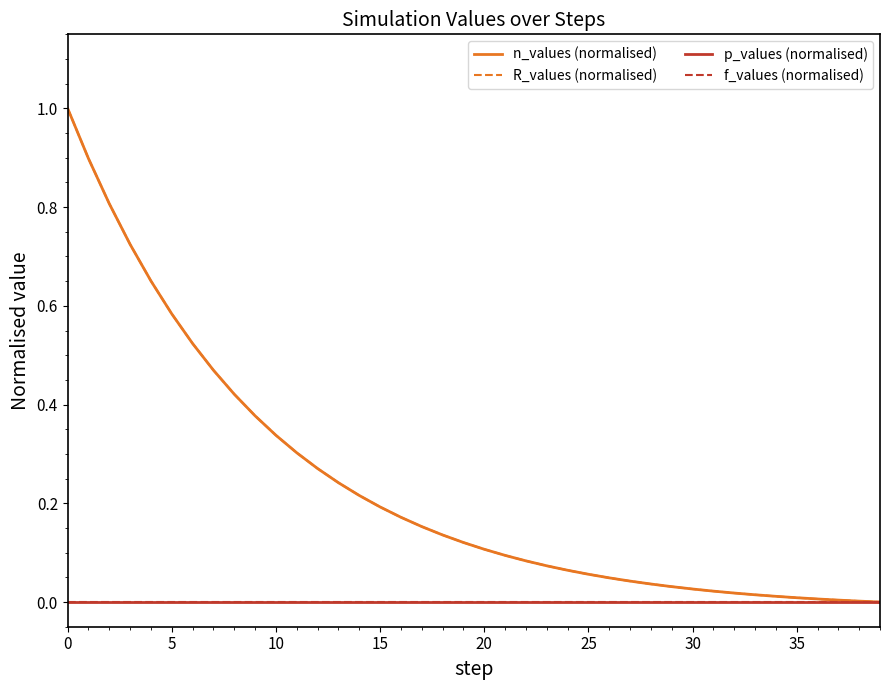

Does the chart display data point markers on the line(s)?

No